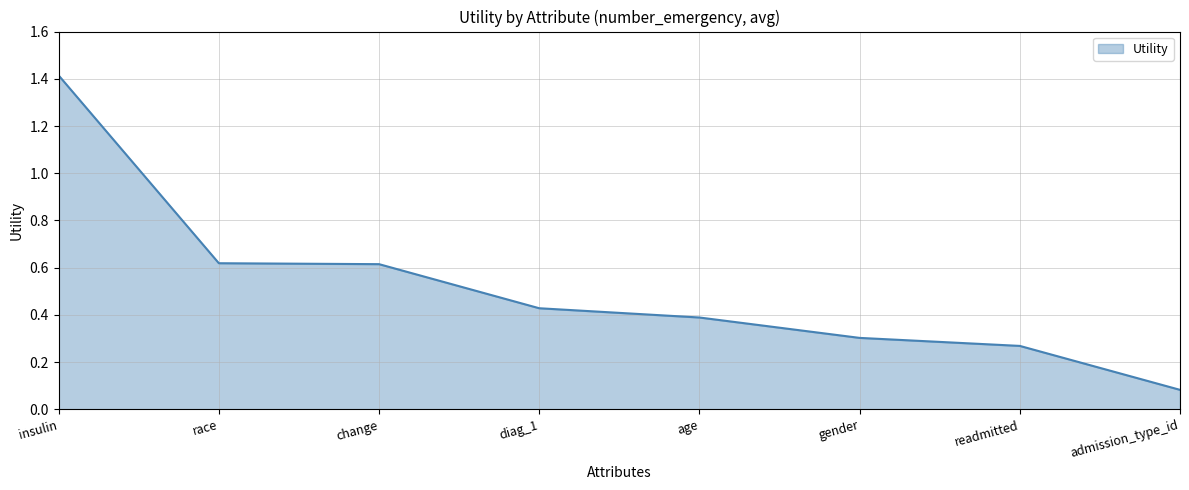

What is the sum of the values at diag_1 and gender?

0.7